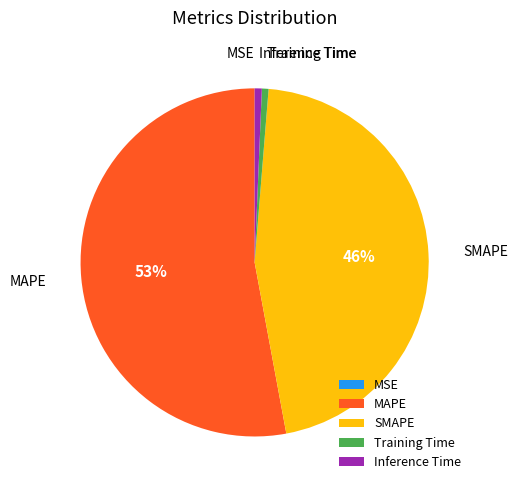

Which category has the biggest portion of the pie?

MAPE